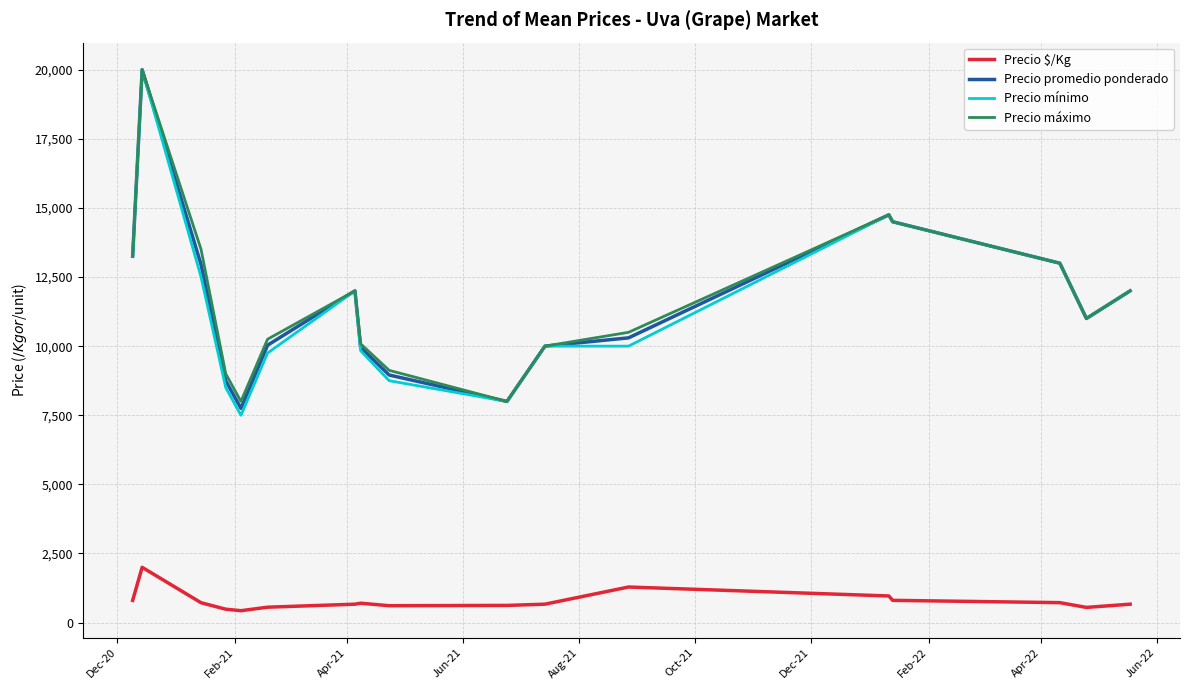

True or false: Precio $/Kg and Precio mínimo cross at least once.

False